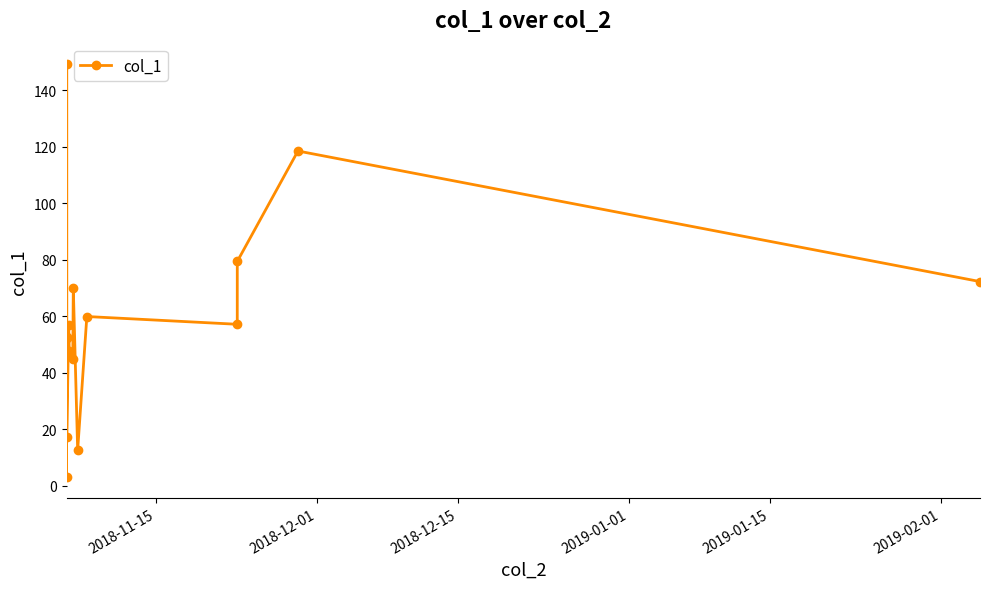

What is the value of the 5th point from the left?

149.1